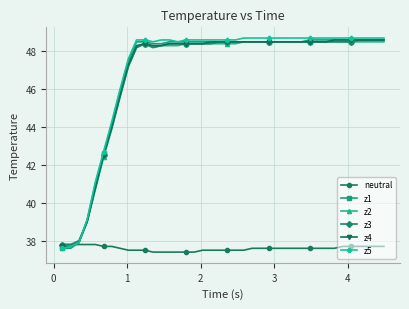

What is the value of the z2 point at the 13th from the left?

48.3